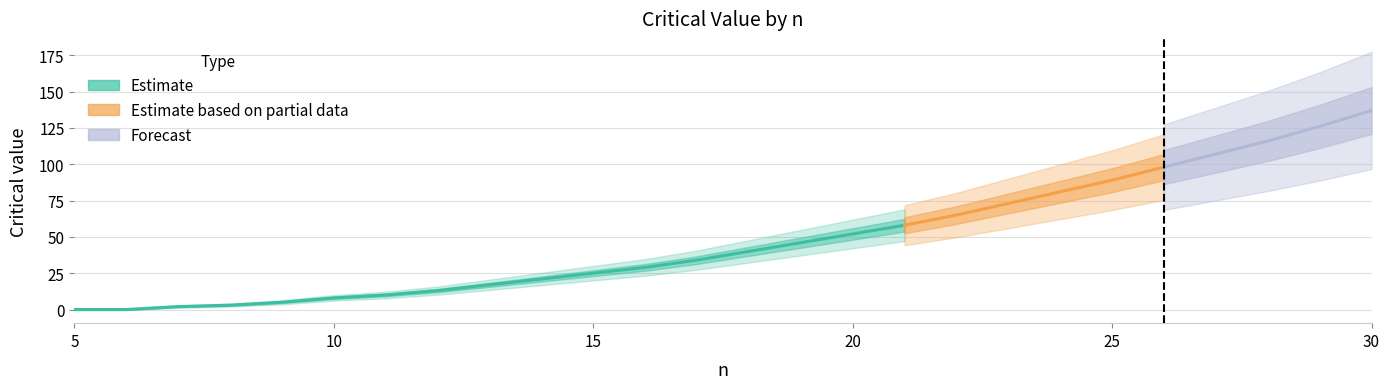

True or false: there are more than 0 points higher than both neighbors.

False